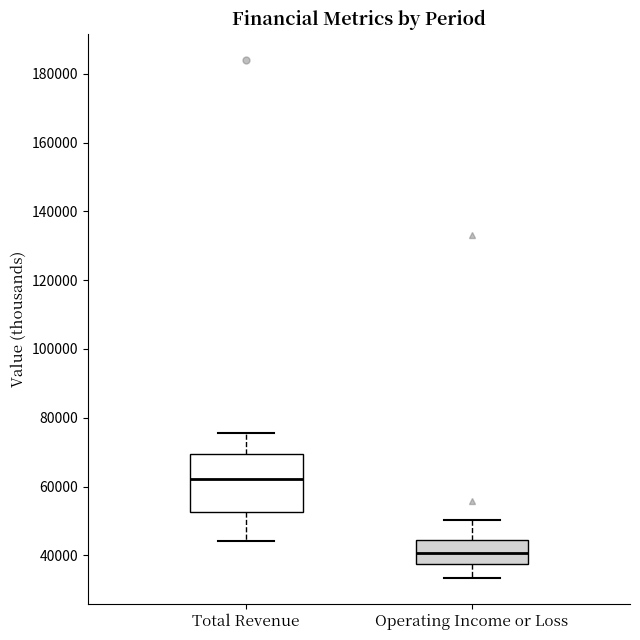

Which box is the tallest, from its lower edge to its upper edge?

Total Revenue